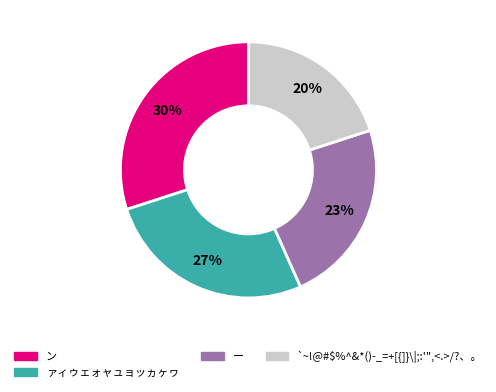

Between ァィゥェォャュョッヵヶヮ and ン, which is larger?

ン